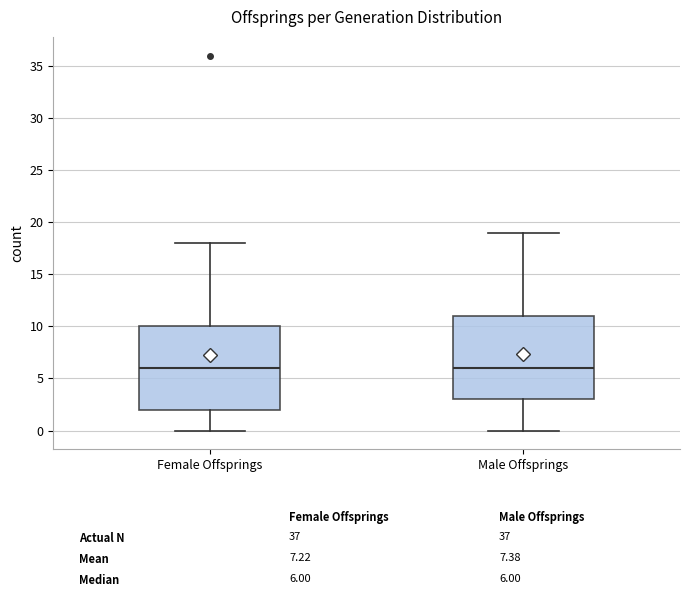

Reading left to right, read every box against the y-axis: the position of its median line, the range the box covers, and the ends of its whiskers. The values are not printed on the chart, so give them approximately, as read against the axis.

Female Offsprings: median 6, box 2 to 10, whiskers 0 to 18
Male Offsprings: median 6, box 3 to 11, whiskers 0 to 19